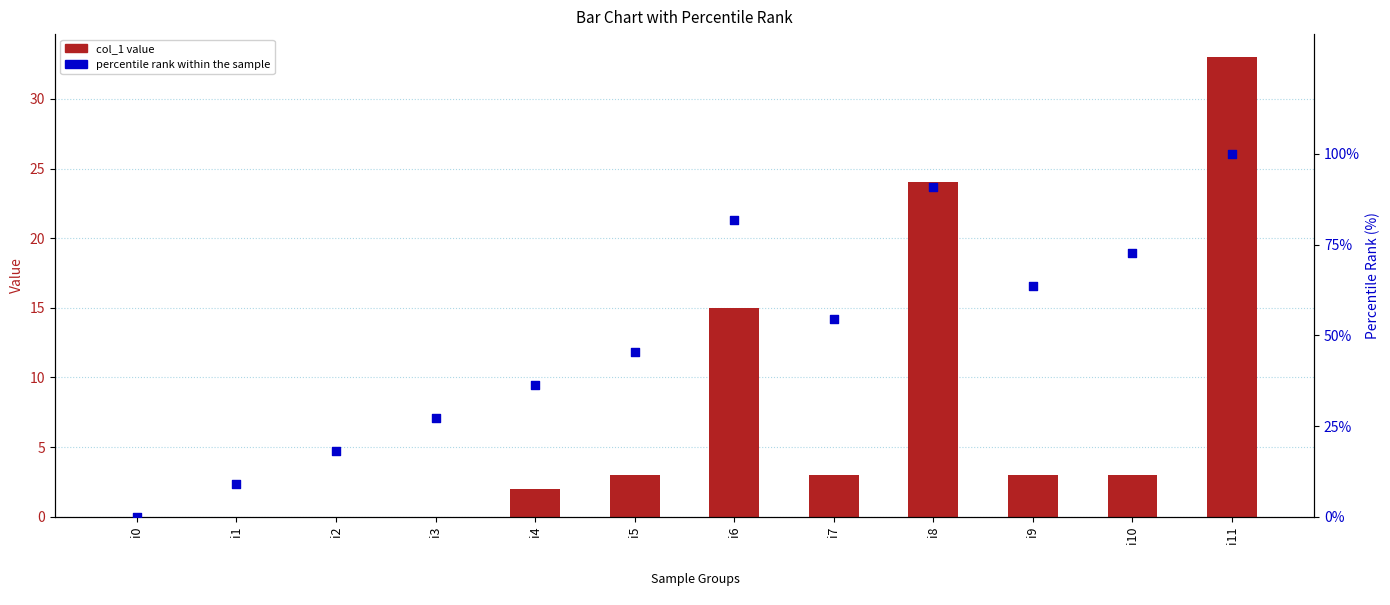

What are all the series names shown in the legend?

col_1 value, percentile rank within the sample